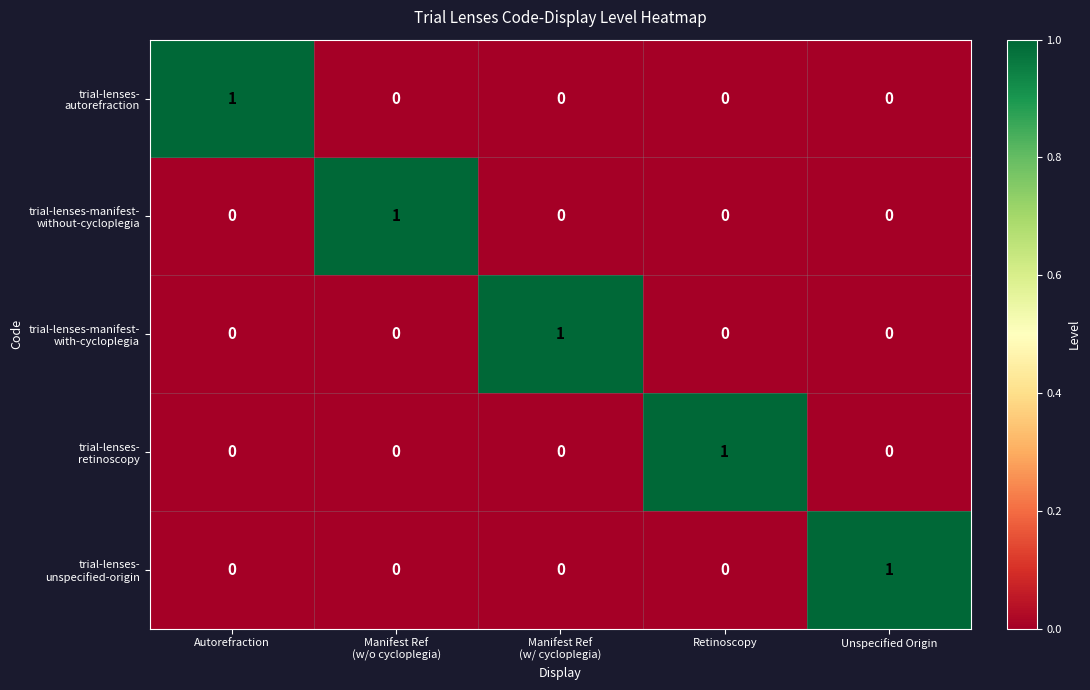

At how many categories does at least one series exceed 0?

5